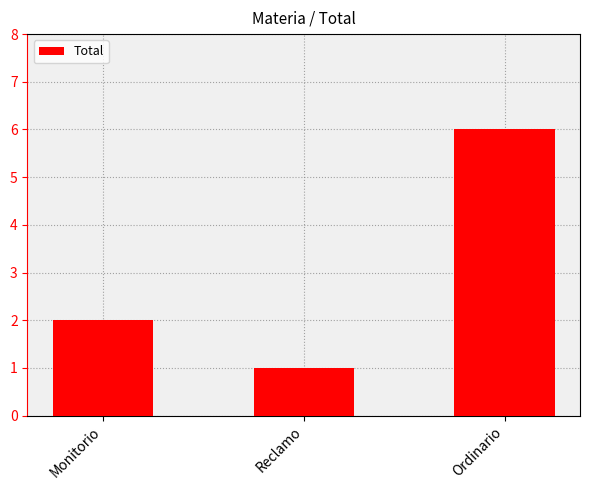

What is the maximum value shown in the chart?

6